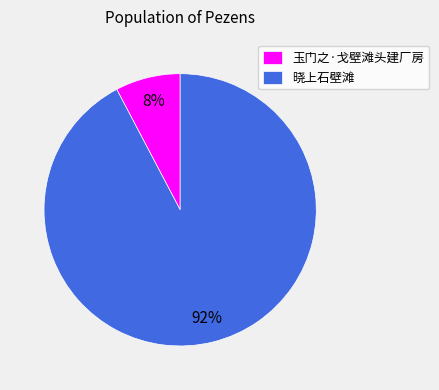

To the nearest percent, what is the combined percentage of 晓上石壁滩 and 玉门之·戈壁滩头建厂房?

100%